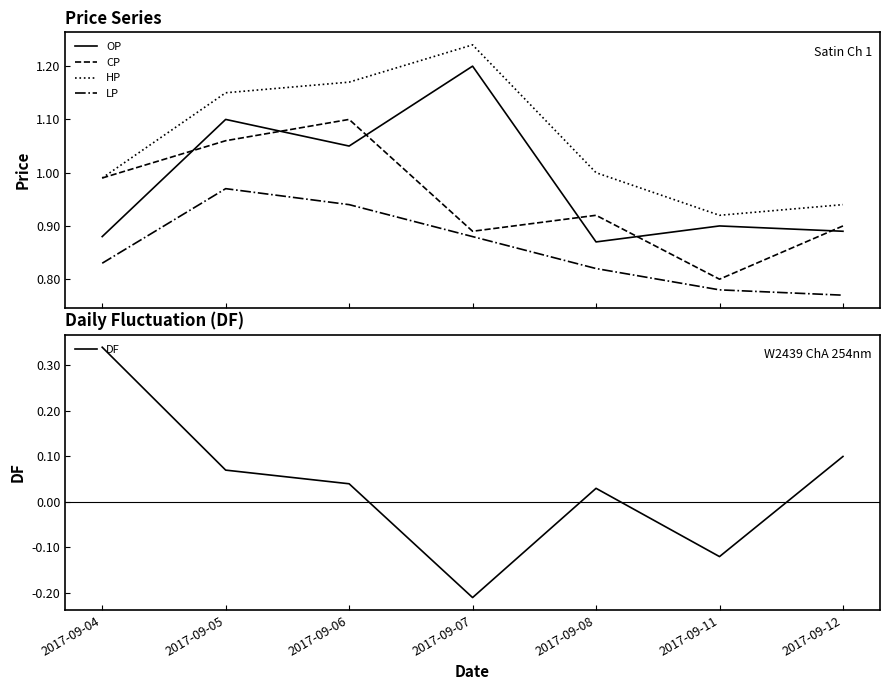

What is the difference between the maximum and second lowest values in the HP series?

0.3